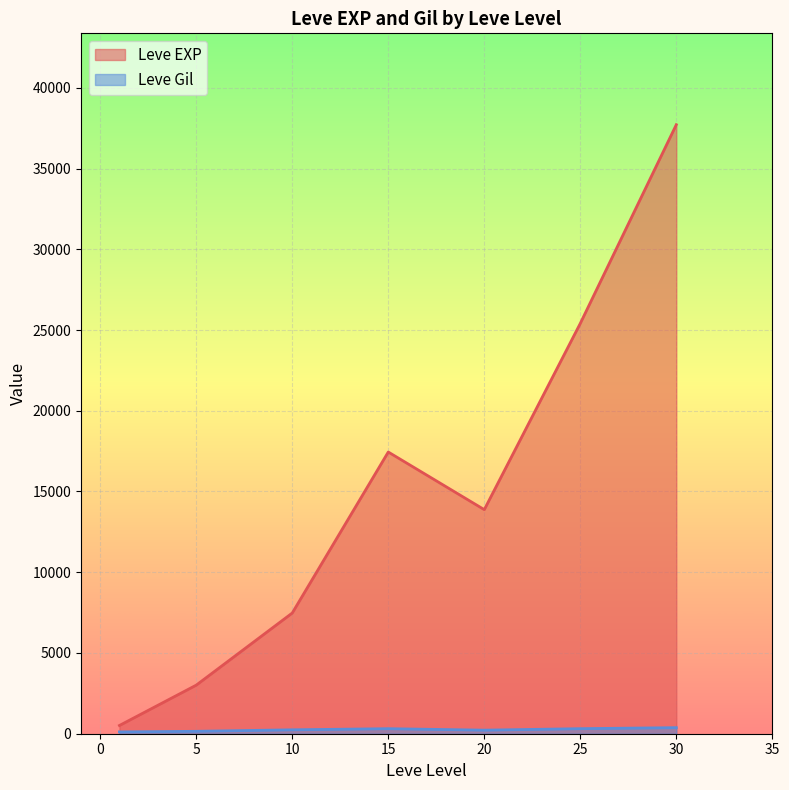

The Leve Gil series shows 249 at 5. True or false?

False